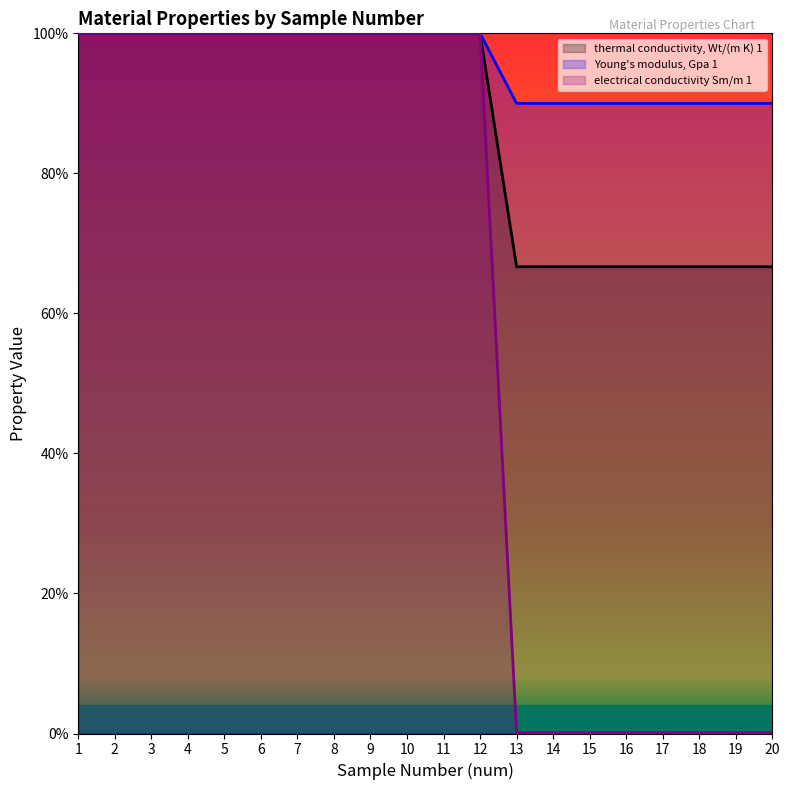

Does the chart display data point markers on the line(s)?

No